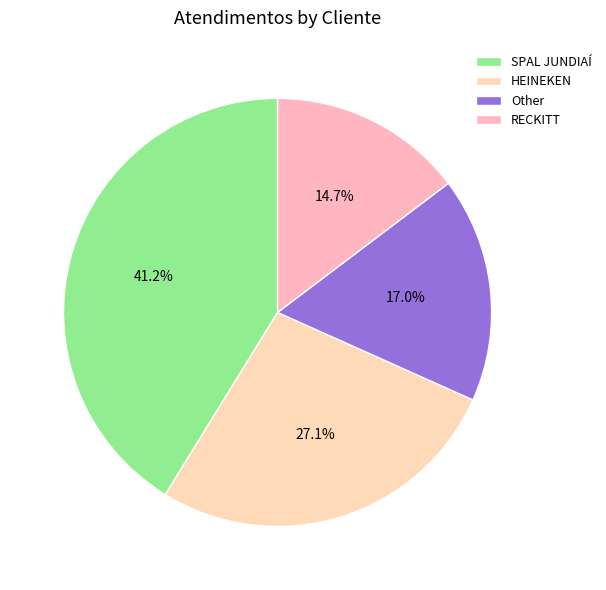

To the nearest percent, what is the difference between the largest and smallest slice percentages?

27%